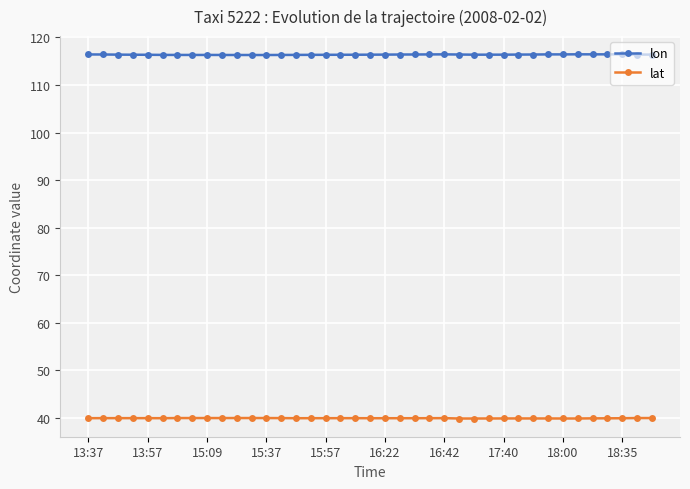

Rank the series by their average value, from lowest to highest.

lat, lon